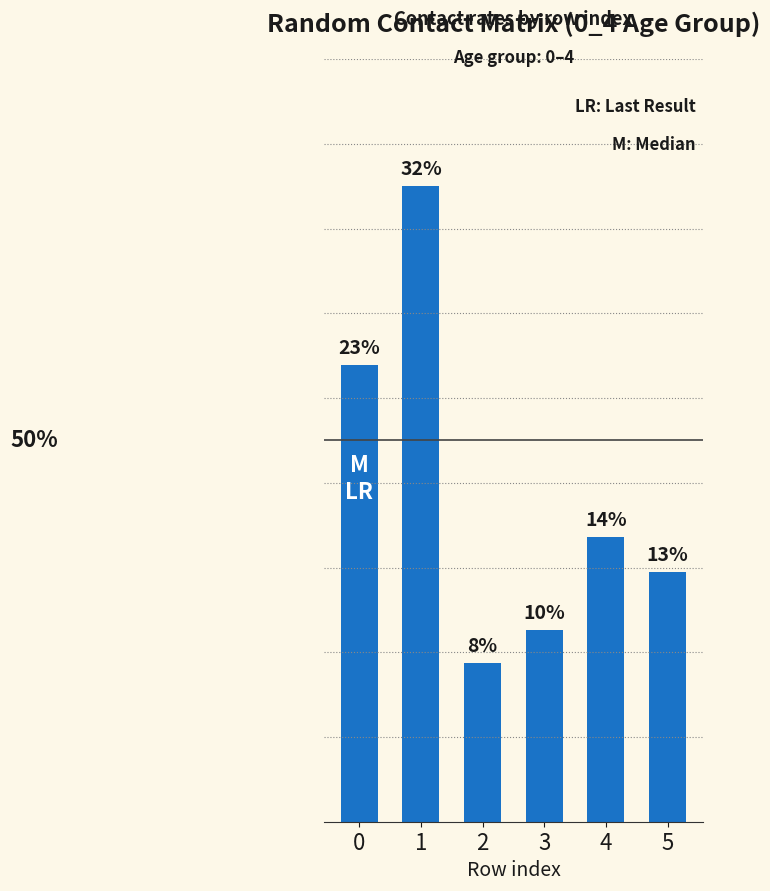

What is the difference between the maximum and second lowest values?

0.5